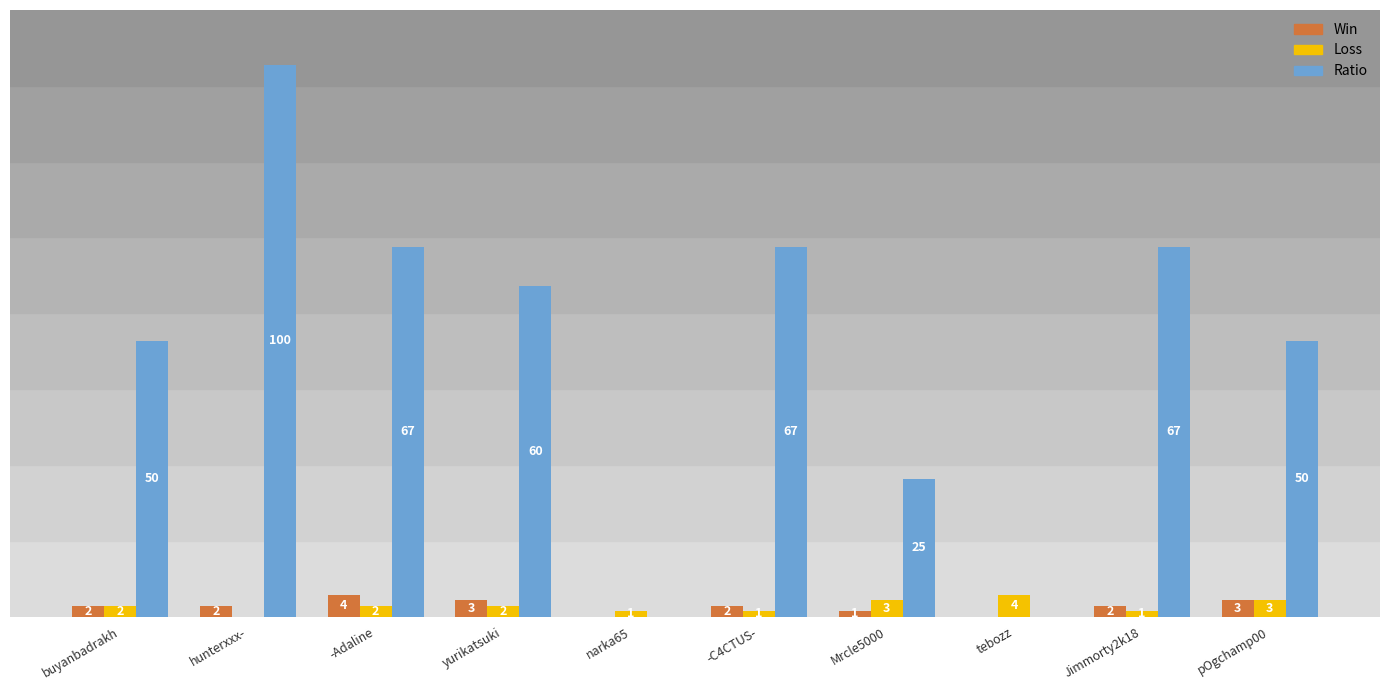

At which label does Ratio first exceed 60?

hunterxxx-